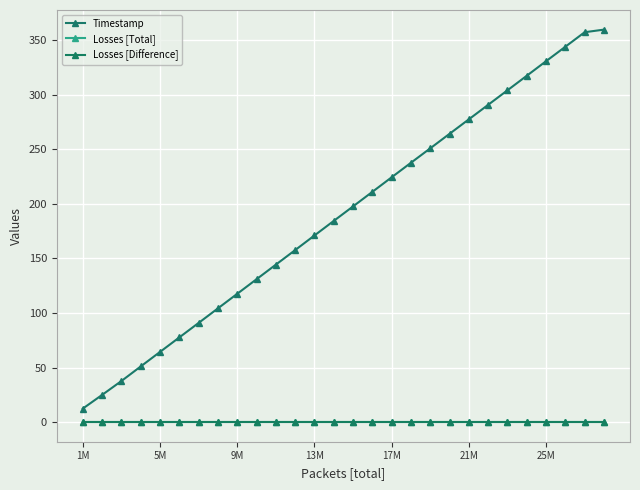

Does the chart have visible grid lines?

Yes